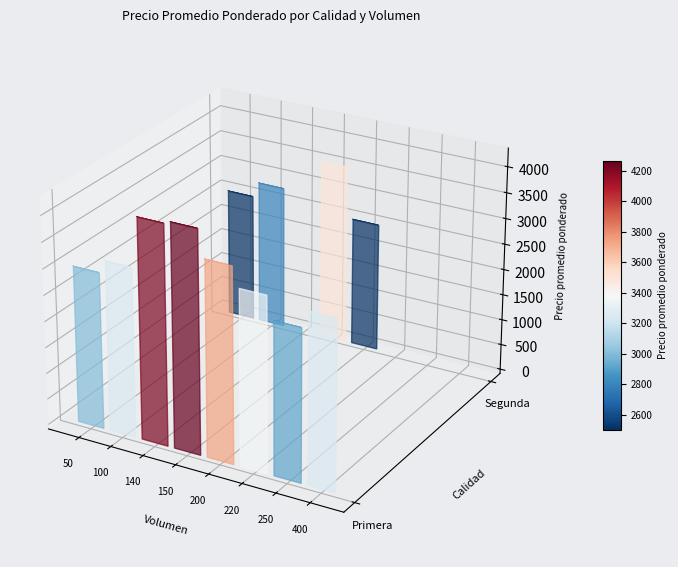

Is the value of Segunda_150 at 200 greater than the value of Primera_100 at 140?

Yes